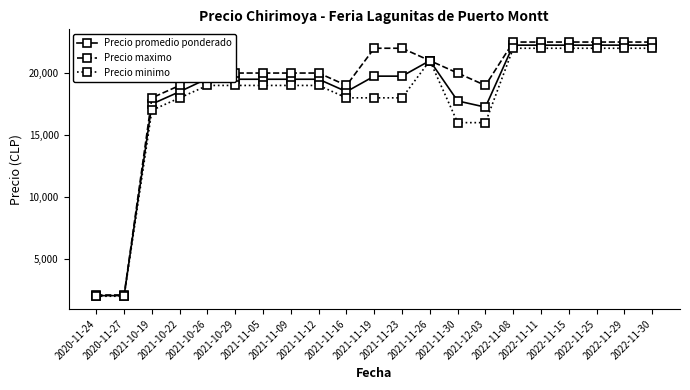

What is the maximum value shown in the chart?

22500